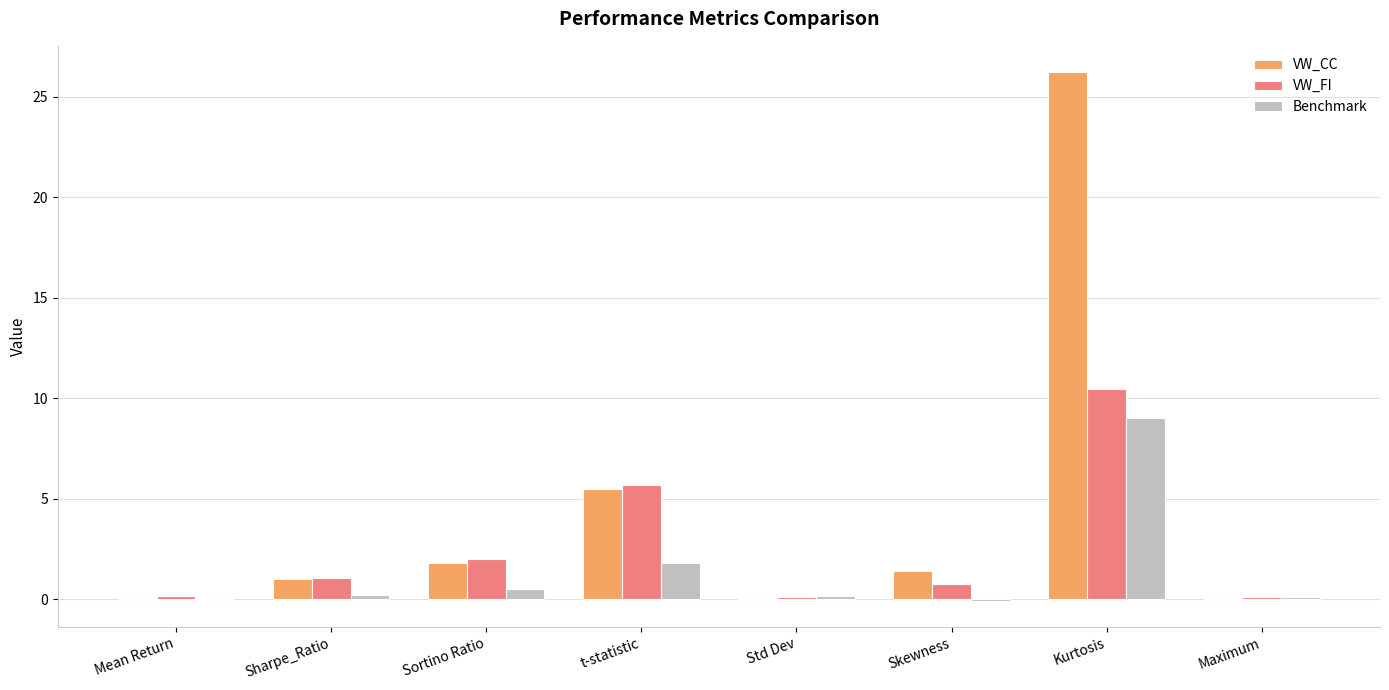

Is the value of VW_CC at Sharpe_Ratio greater than the value of Benchmark at Skewness?

Yes